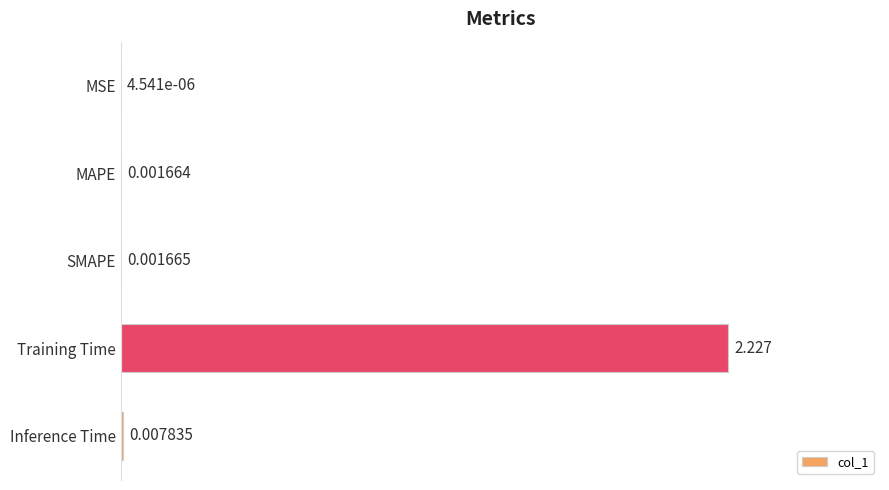

Are the bars grouped side by side (vs. stacked)?

No